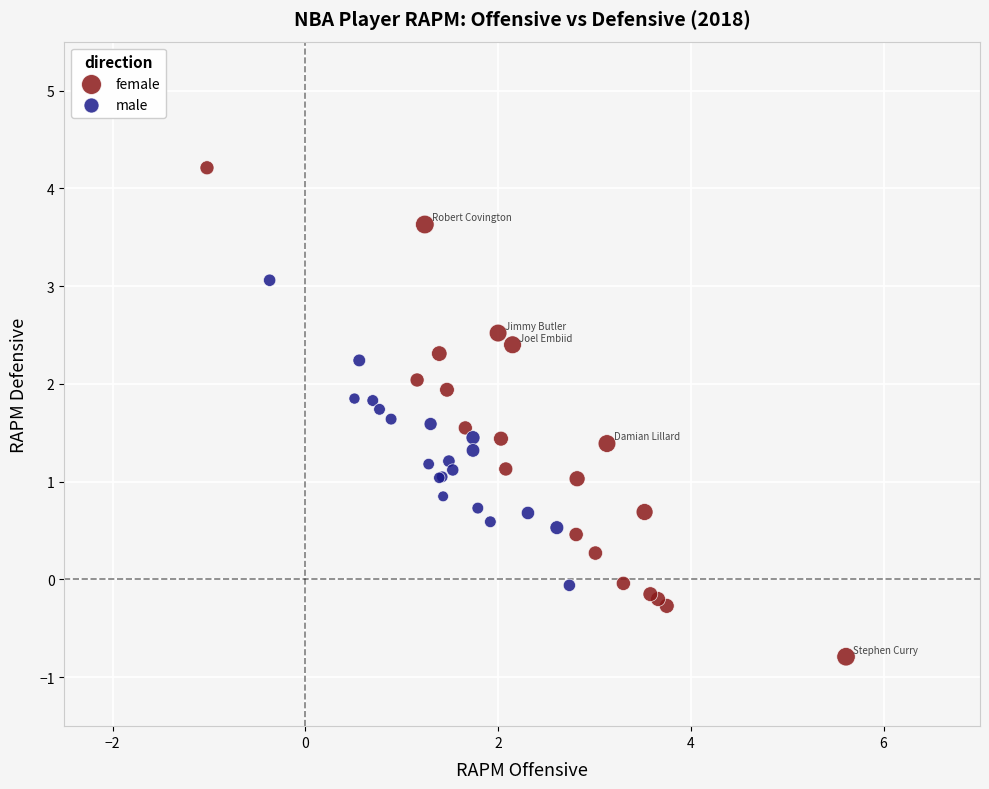

What are all the series names shown in the legend?

female, male